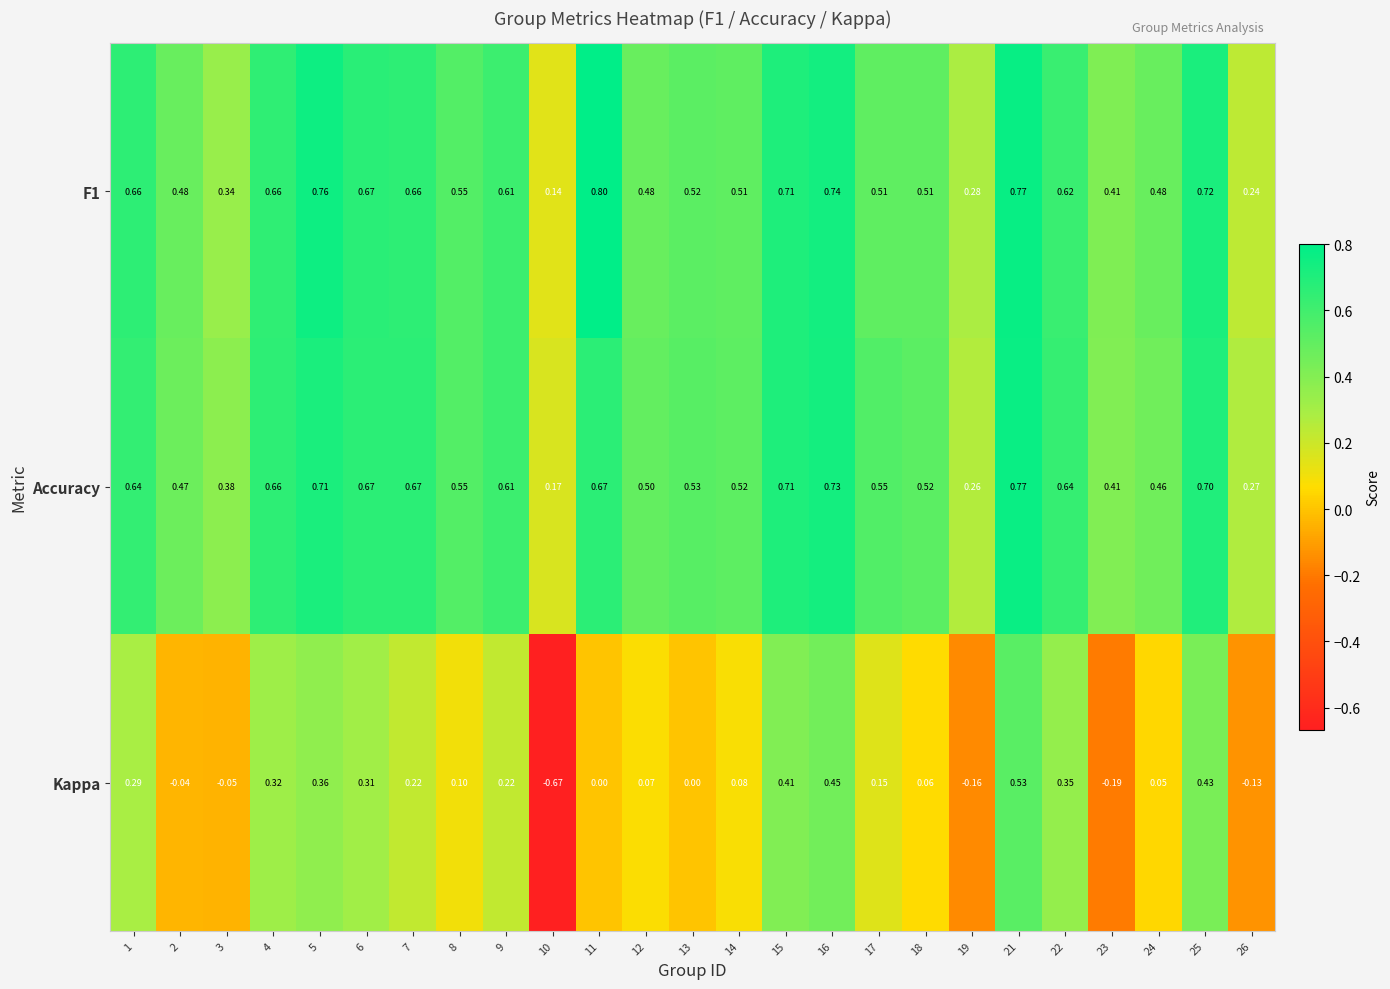

At how many categories does at least one series exceed 0?

25